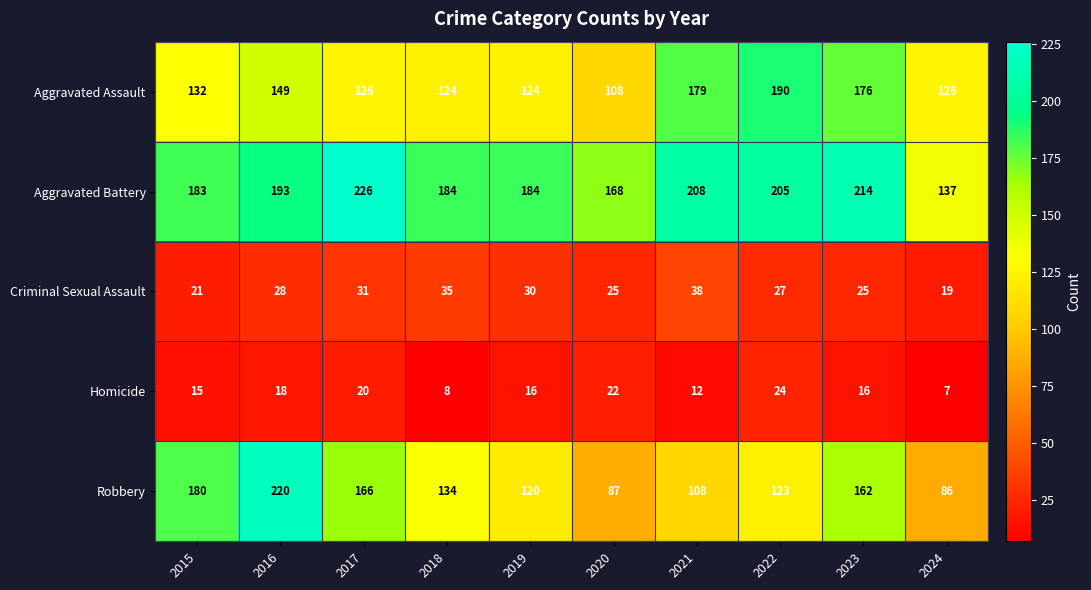

Count the number of categories in the chart.

10